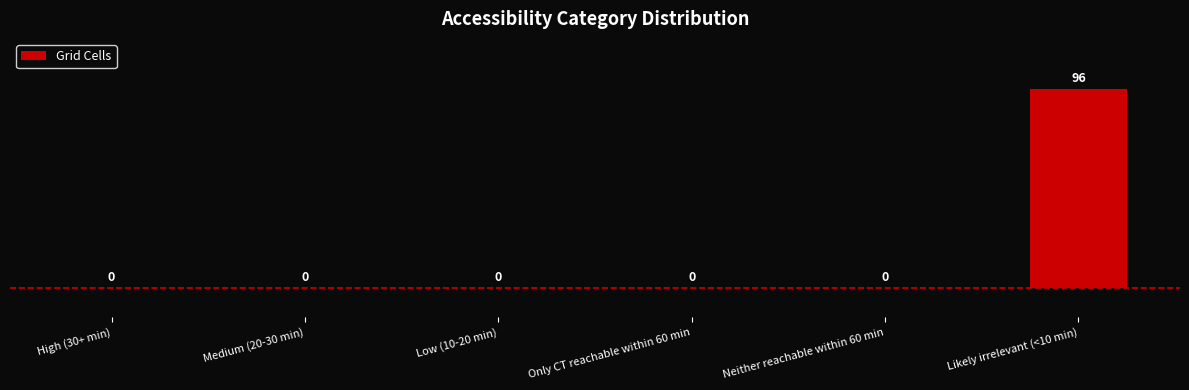

Which category has the highest value across all series?

Likely irrelevant (<10 min)